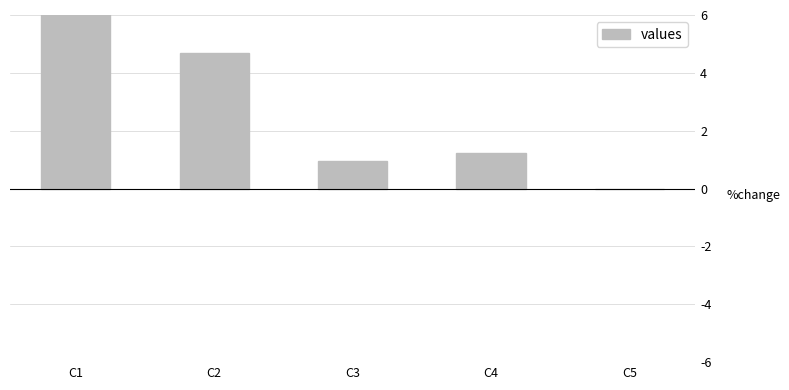

What is the sum of the values at C2 and C4?

0.1